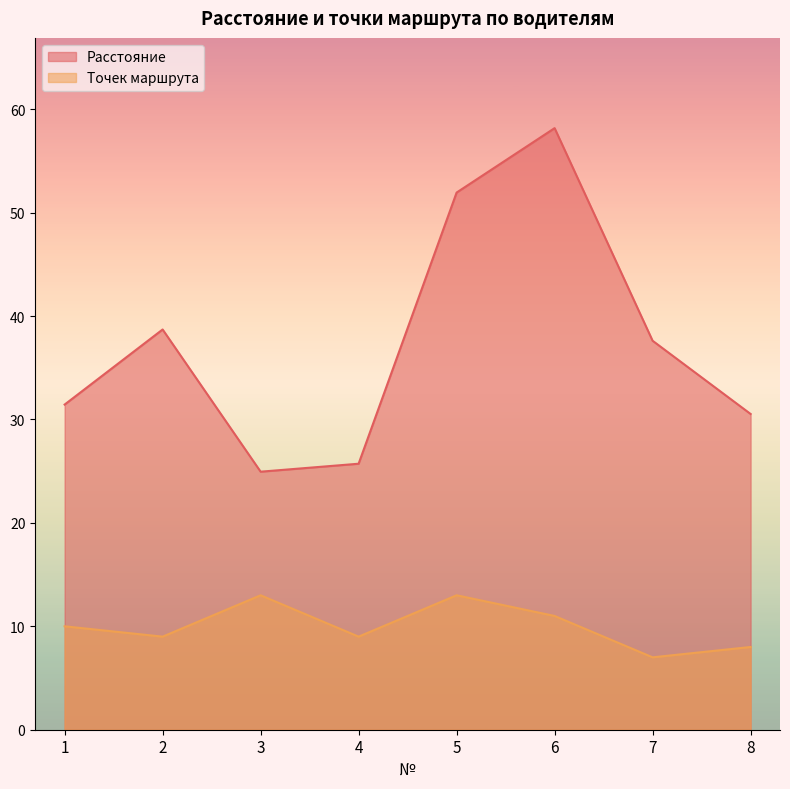

What is the difference between the Расстояние values at 3 and 2?

13.8